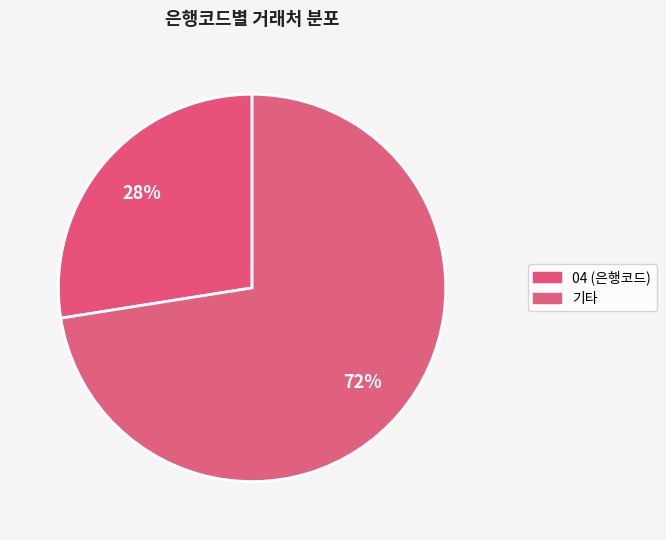

How many slices are in this pie chart?

2